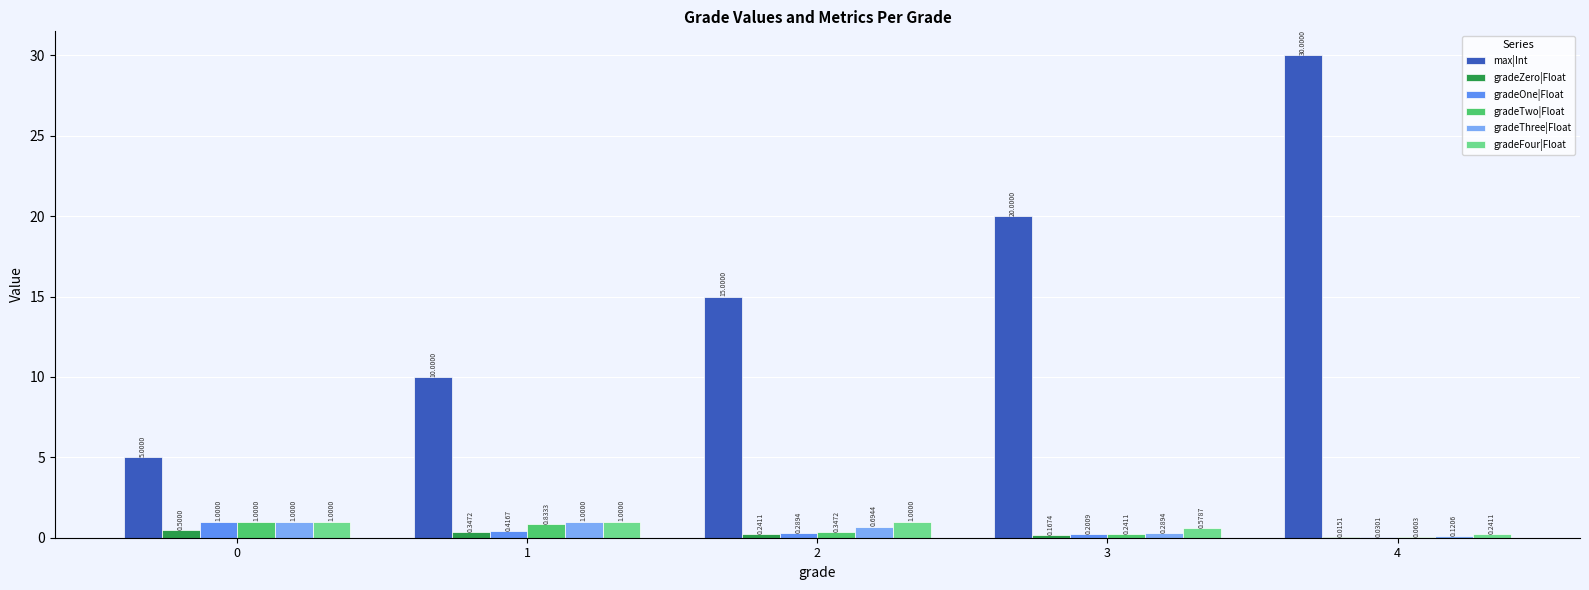

Which series has the largest total across all categories?

max|Int